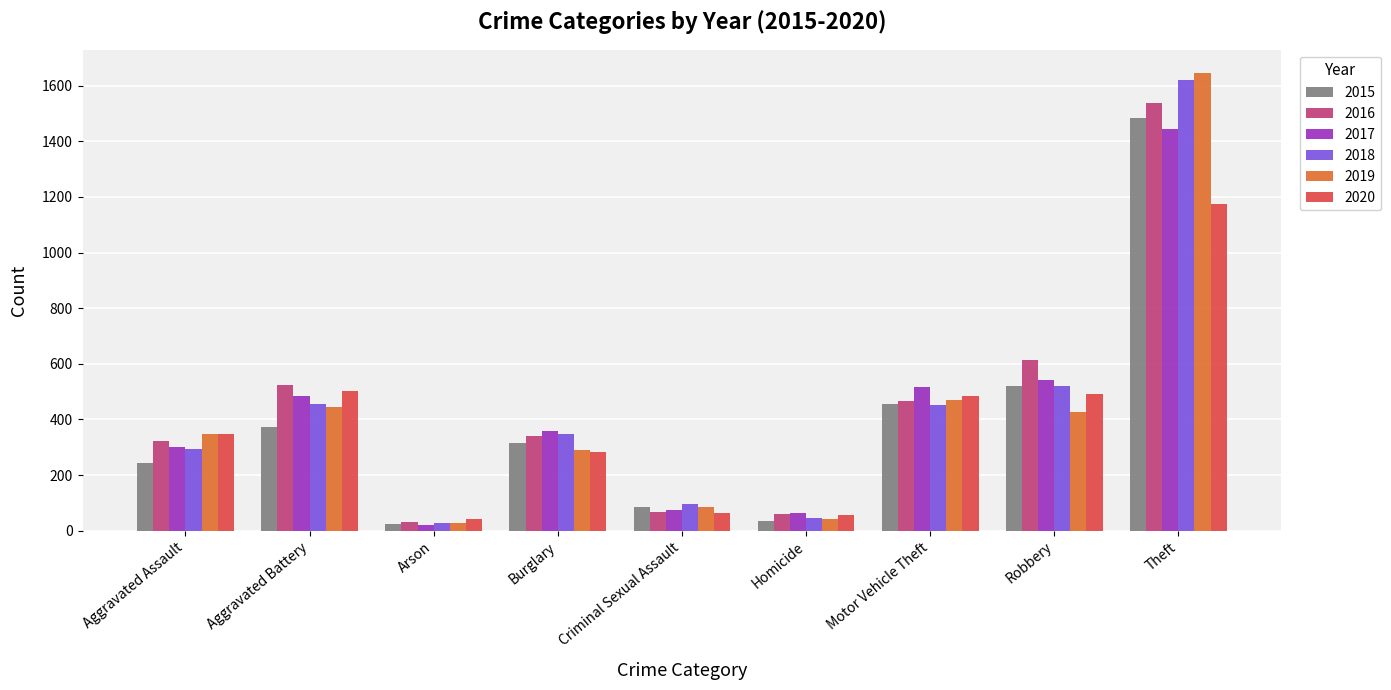

Is it true that 2018 equals 268 at Robbery?

False